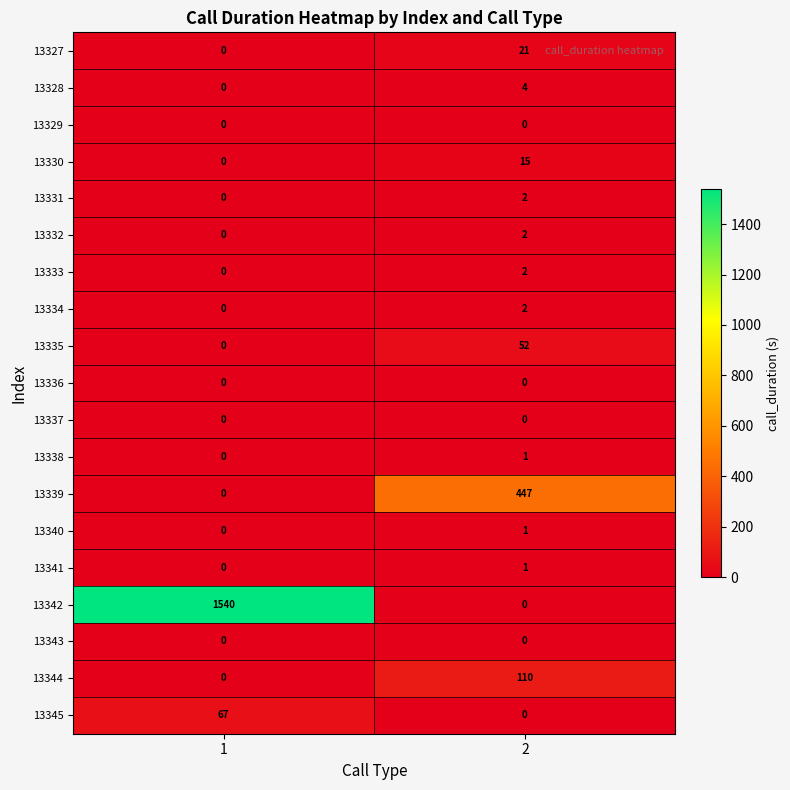

Is it true that 13330 equals 0 at 1?

True